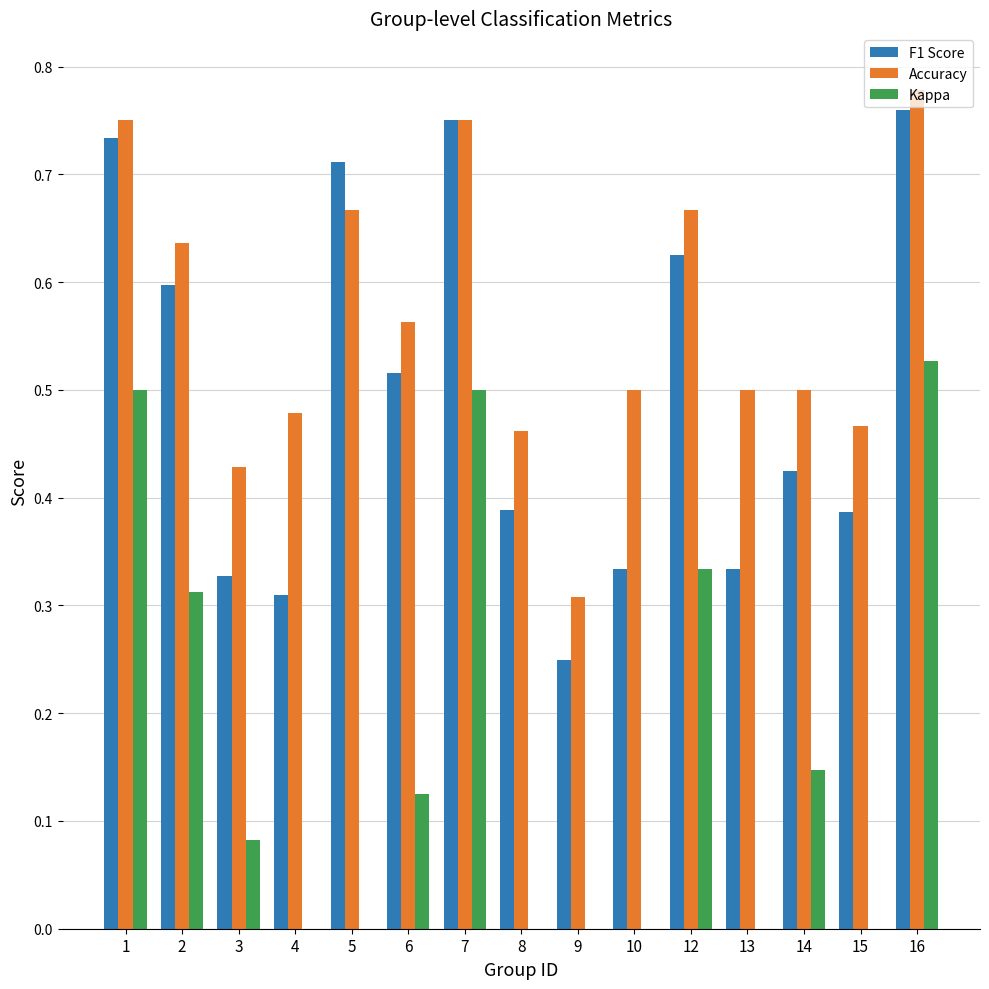

Which has a higher value, 6 or 8?

6